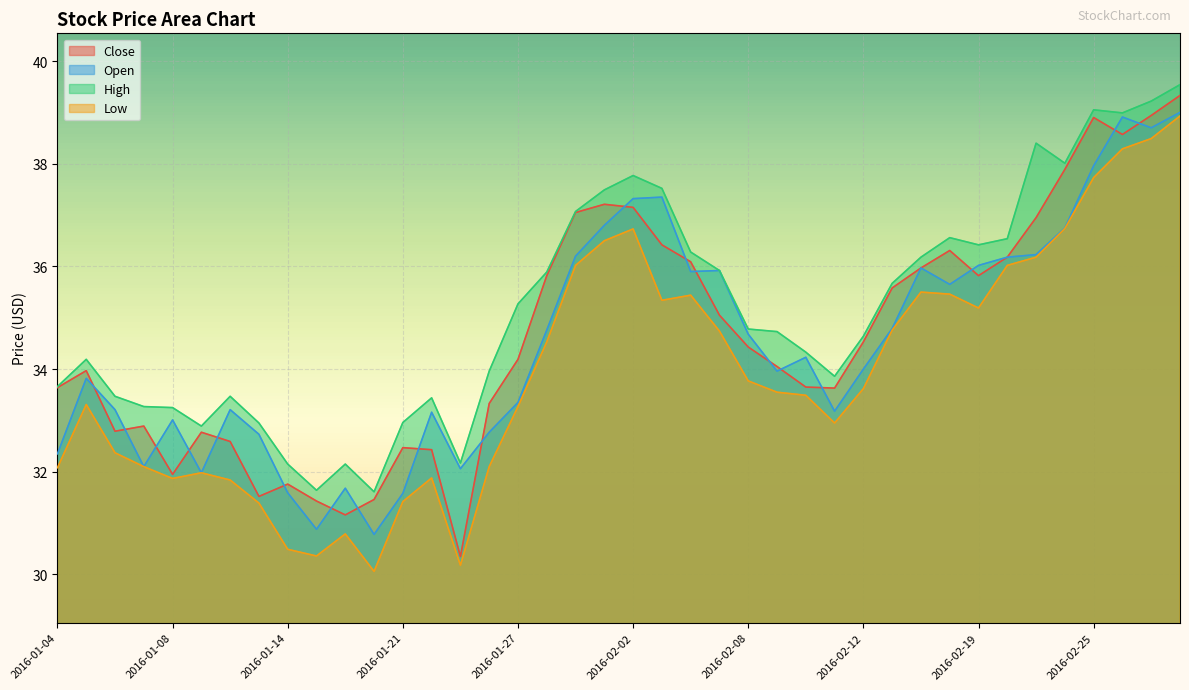

Where does the Open series first go above 34?

2016-01-28